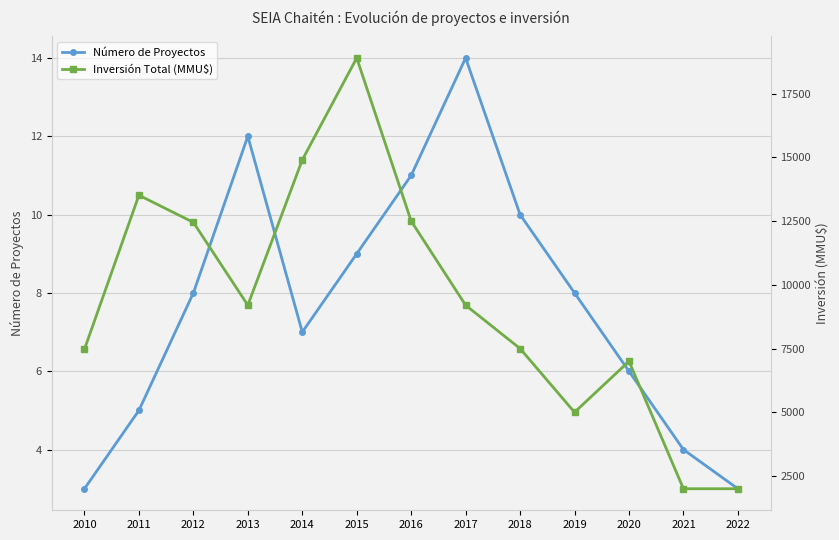

Rank the series by their average value, from lowest to highest.

Número de Proyectos, Inversión Total (MMU$)